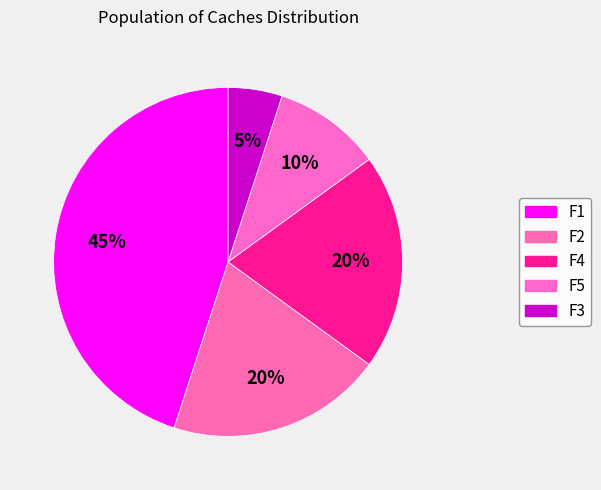

What percentage do F4 and F5 together represent?

30.0%